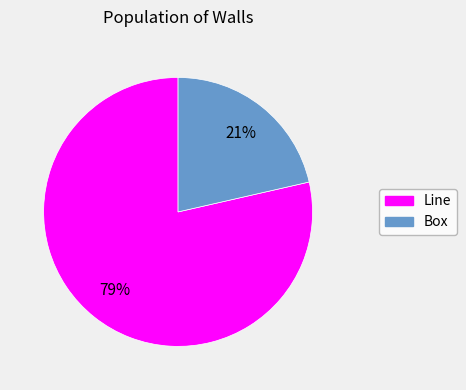

Combined, do Line and Box account for over 50%?

Yes